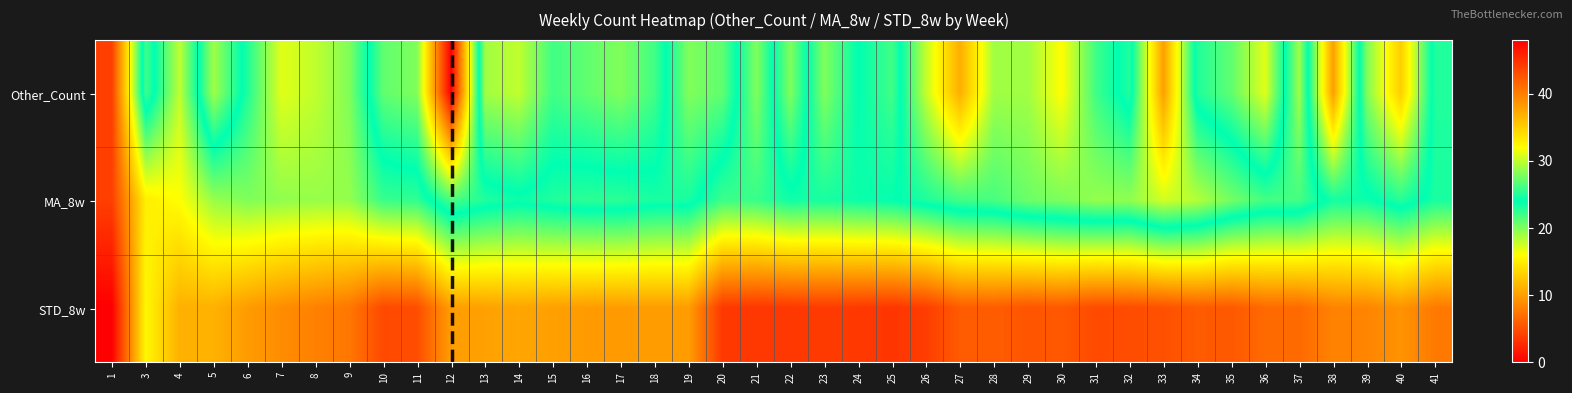

Between 5 and 24, which series saw the biggest shift?

STD_8w